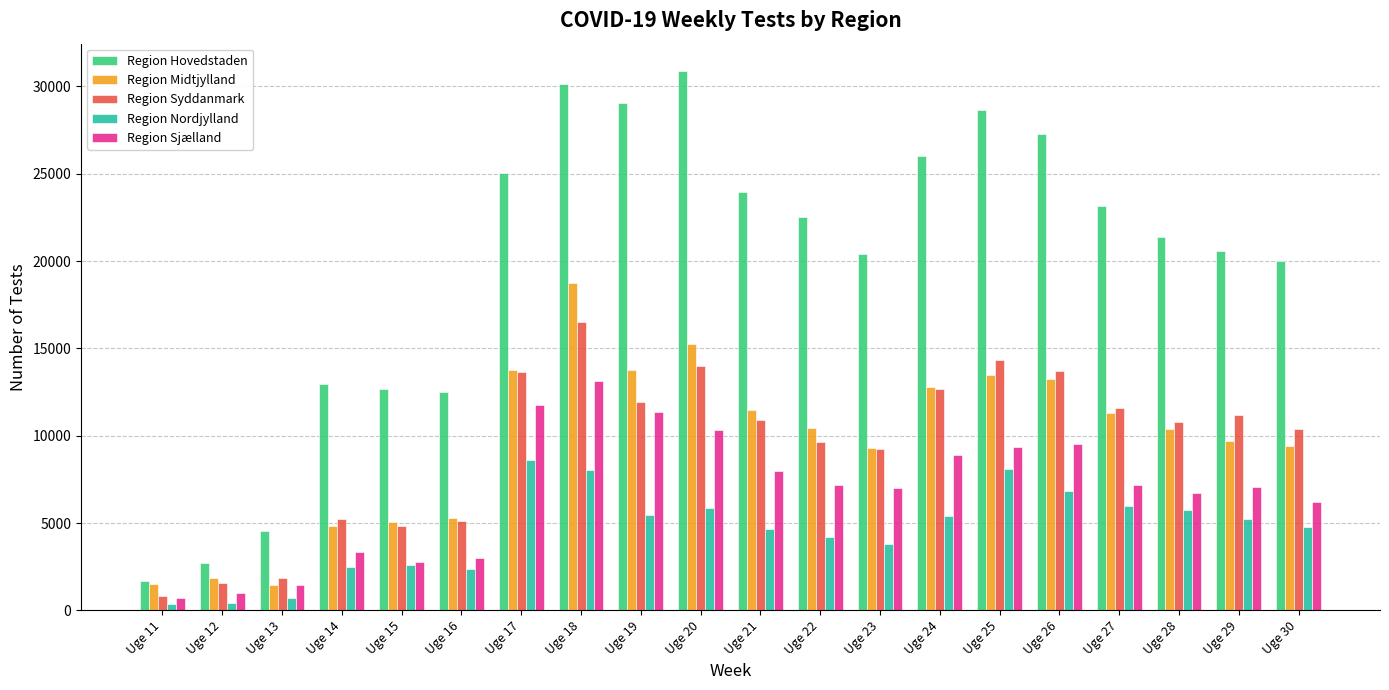

Which category has the highest value in the Region Hovedstaden series?

Uge 20